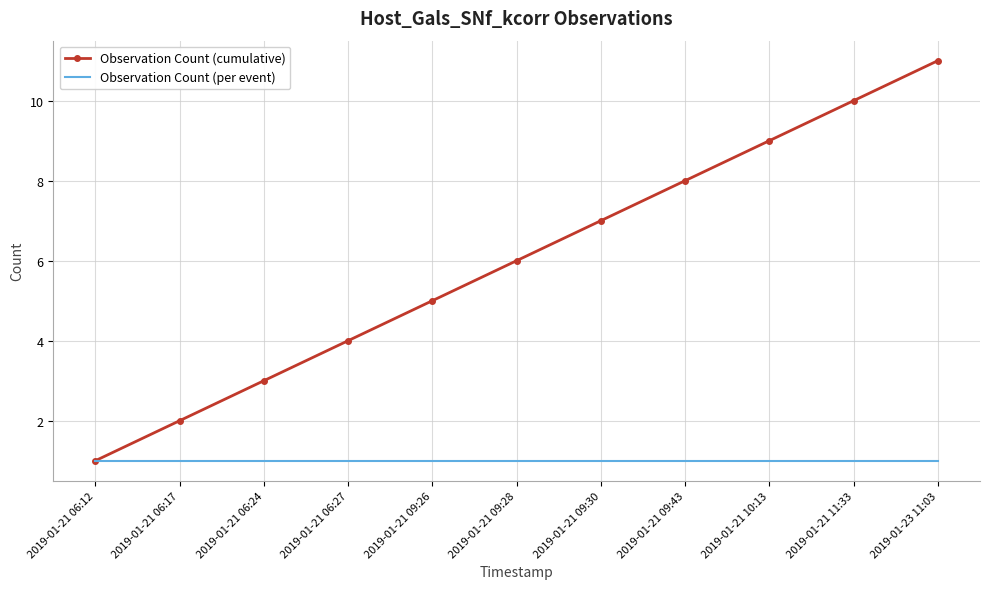

Which series changed the most between 2019-01-21 06:24 and 2019-01-21 06:27?

Observation Count (cumulative)